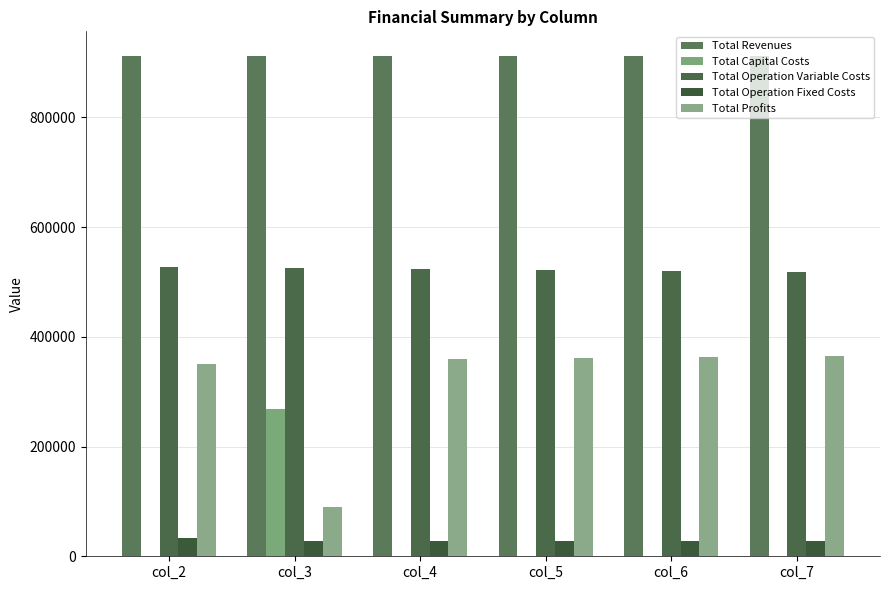

The value of Total Operation Fixed Costs at col_6 is 10917.7. True or false?

False